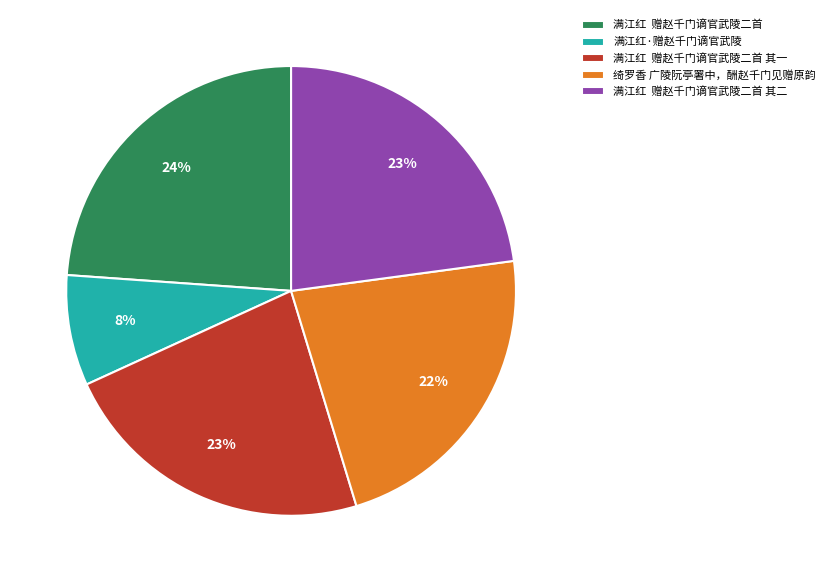

Do 满江红 赠赵千门谪官武陵二首 and 满江红·赠赵千门谪官武陵 together represent more than half of the pie?

No